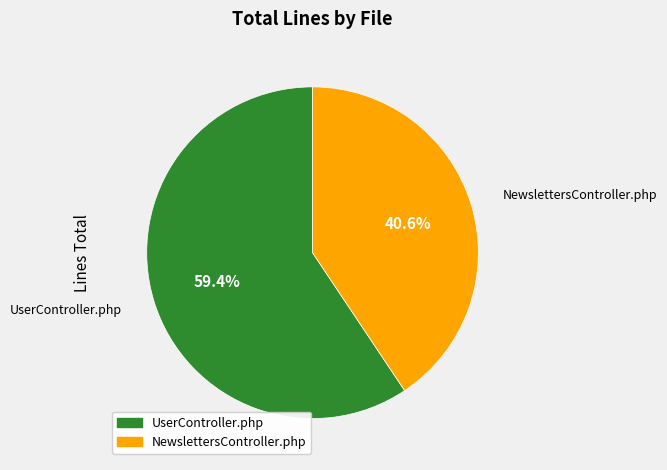

Rank the categories by value from lowest to highest.

NewslettersController.php, UserController.php